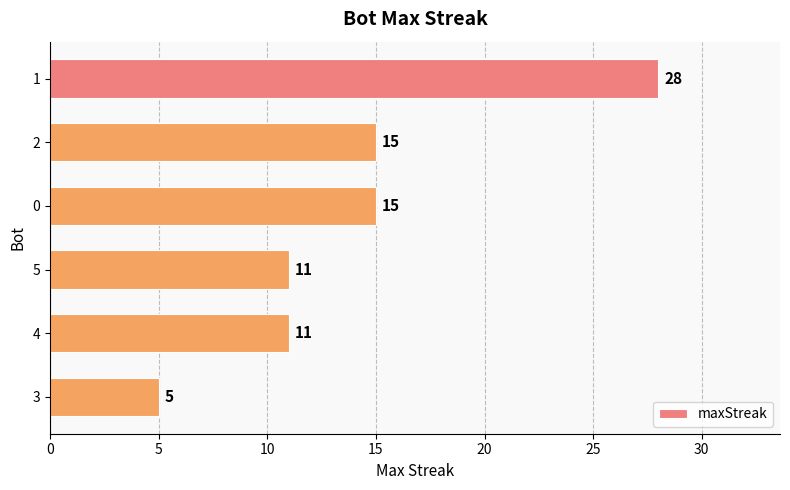

What is the difference between the maximum and second lowest values?

17